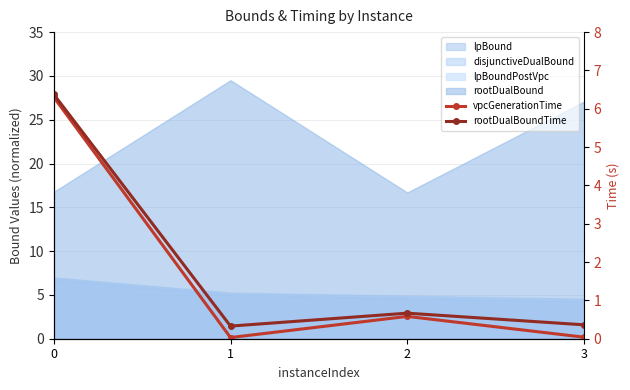

True or false: vpcGenerationTime has a value of 0.0 at 3.

True